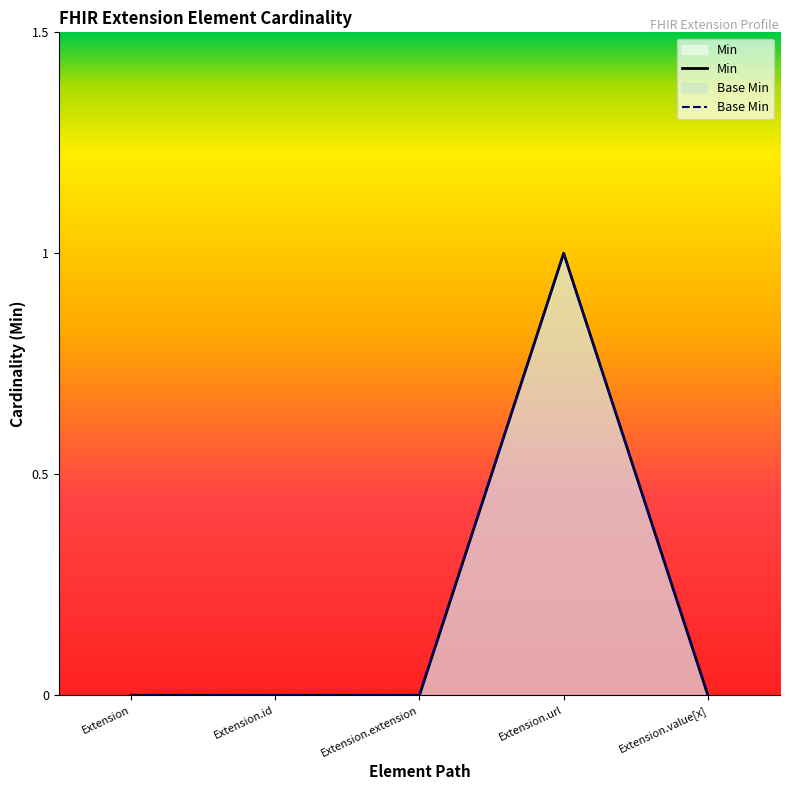

Reading left to right, list all the values displayed in this chart.

Min: Extension=0	Extension.id=0	Extension.extension=0	Extension.url=1	Extension.value[x]=0
Base Min: Extension=0	Extension.id=0	Extension.extension=0	Extension.url=1	Extension.value[x]=0